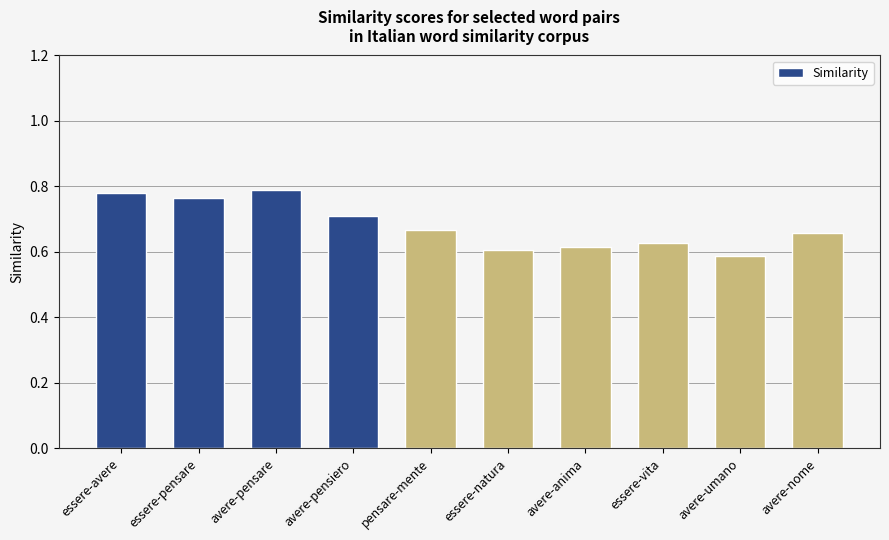

What is the label of the 9th bar from the left?

avere-umano